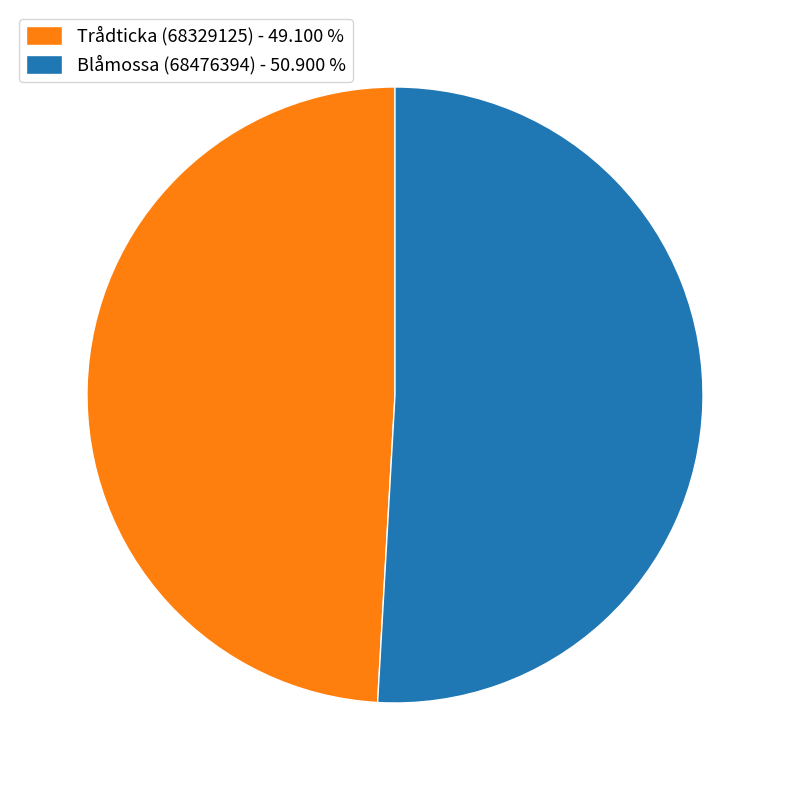

Which slice is the smallest?

Trådticka (68329125)